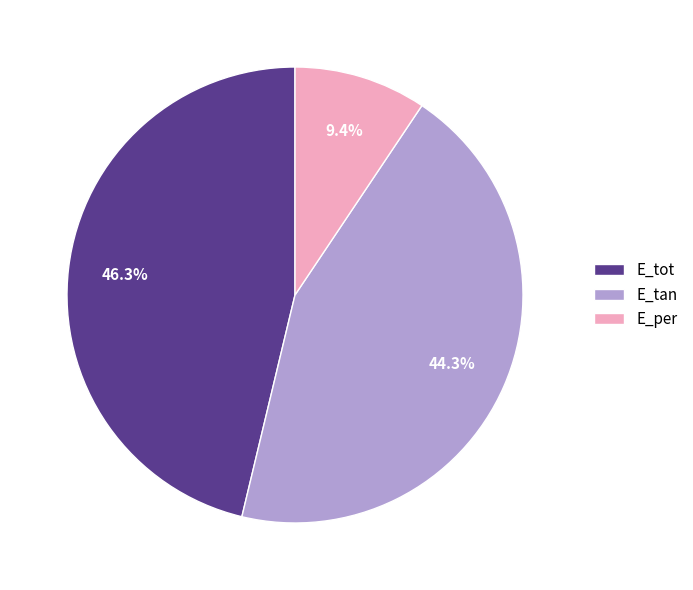

Is it true that E_tot is 57% of the pie?

False